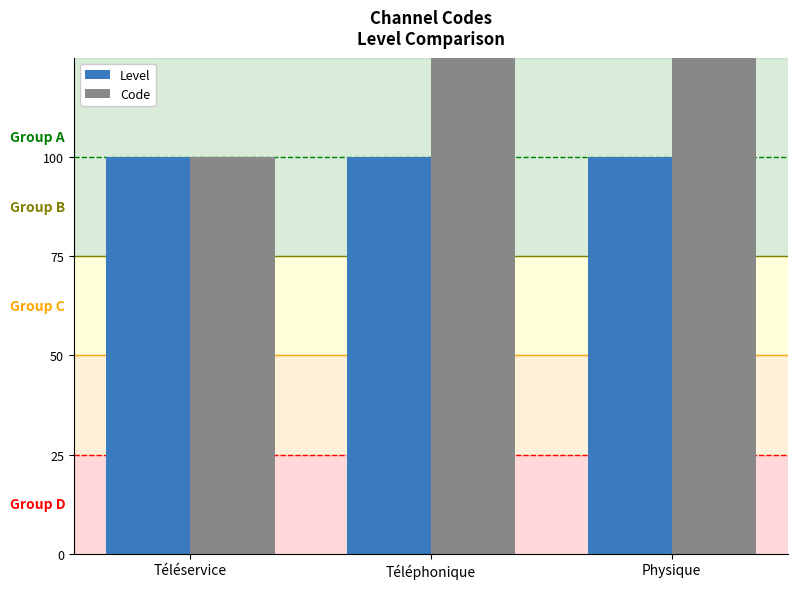

What is the average value of the Code series?

2